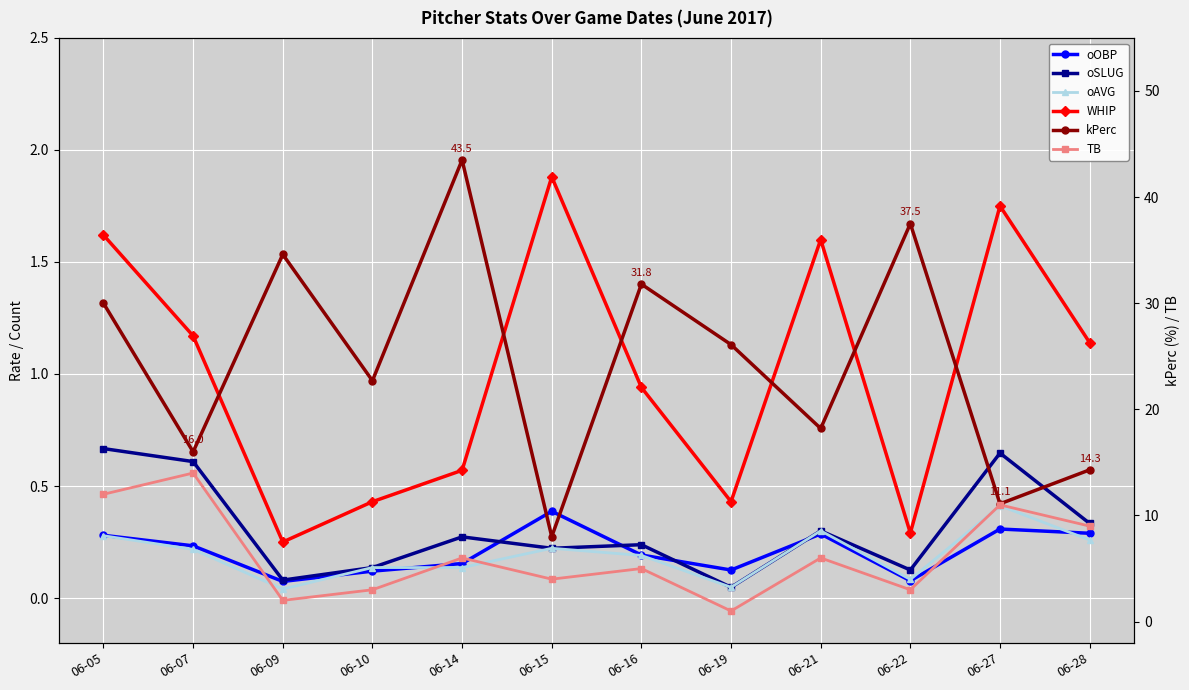

Is the value of kPerc at 06-14 greater than the value of oSLUG at 06-10?

Yes